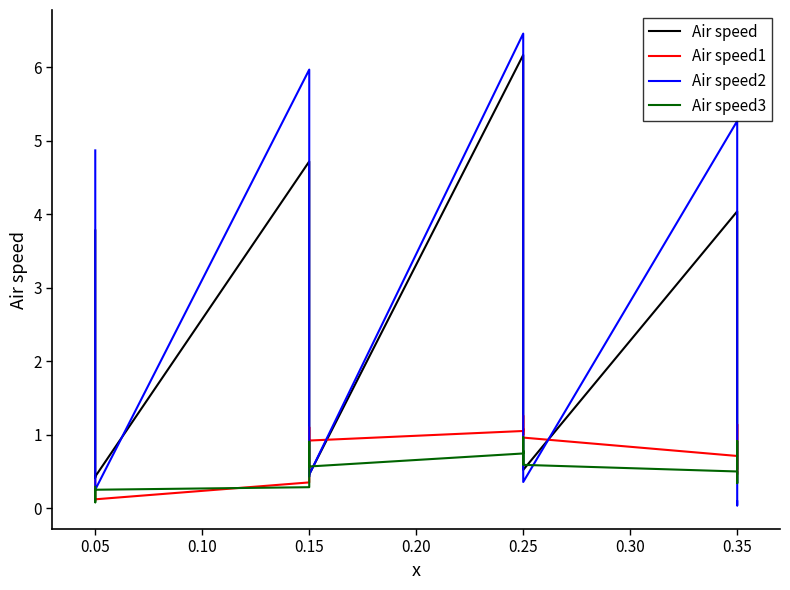

What is the sum of all Air speed3 values?

12.6